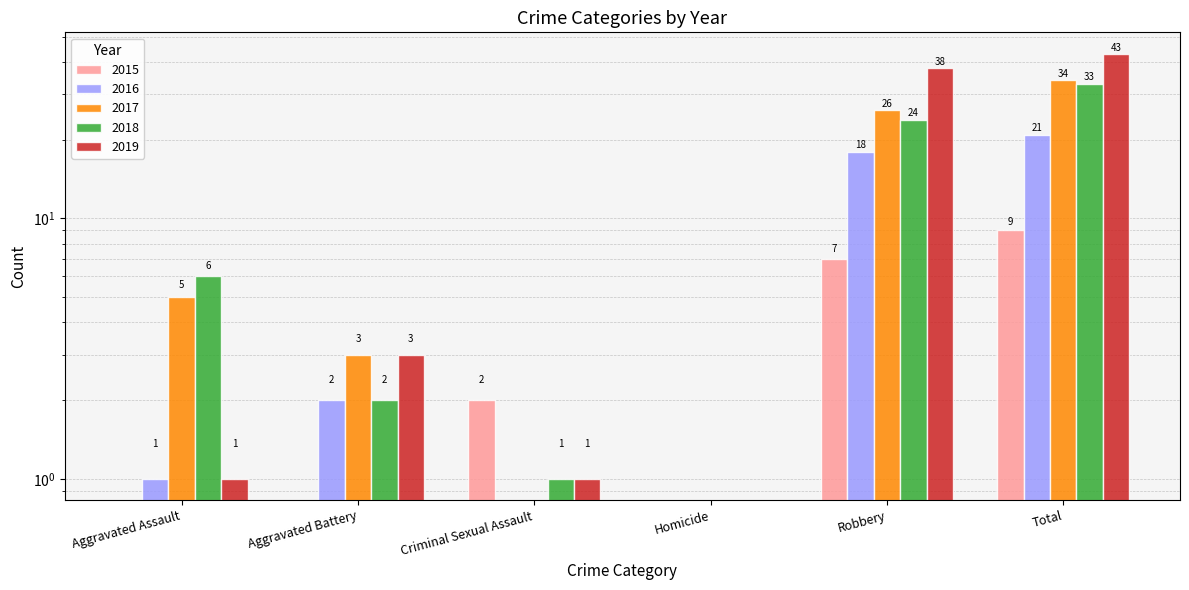

List the labels in order of 2016 value, largest first.

Total, Robbery, Aggravated Battery, Aggravated Assault, Criminal Sexual Assault, Homicide